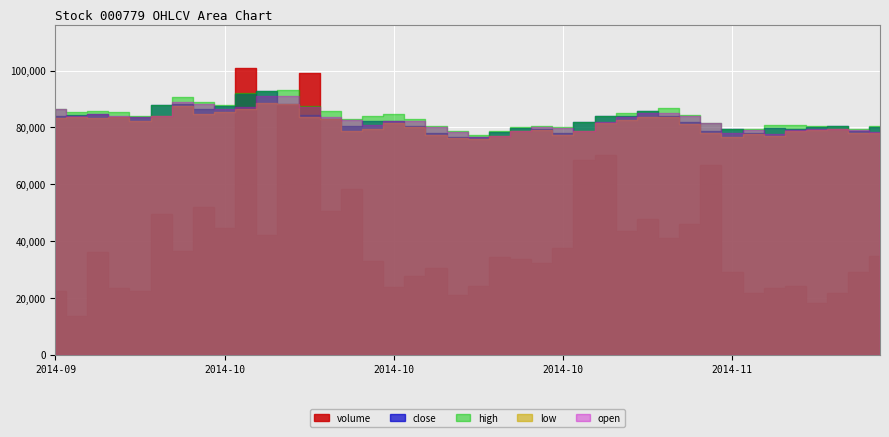

What is the total value across all series at 2014-10-22?

27714.7